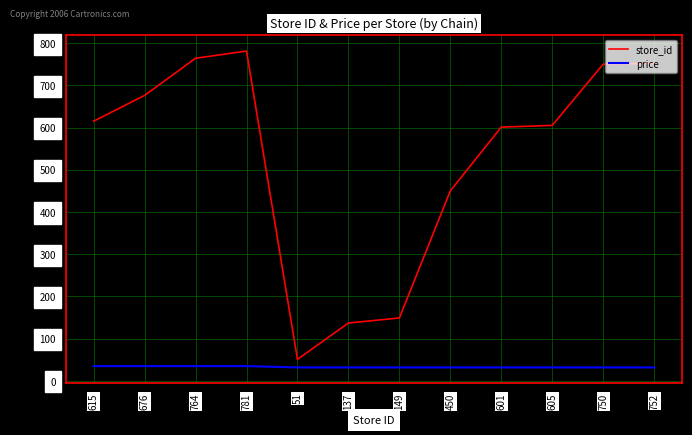

Is the value of store_id at 752 greater than the value of price at 137?

Yes